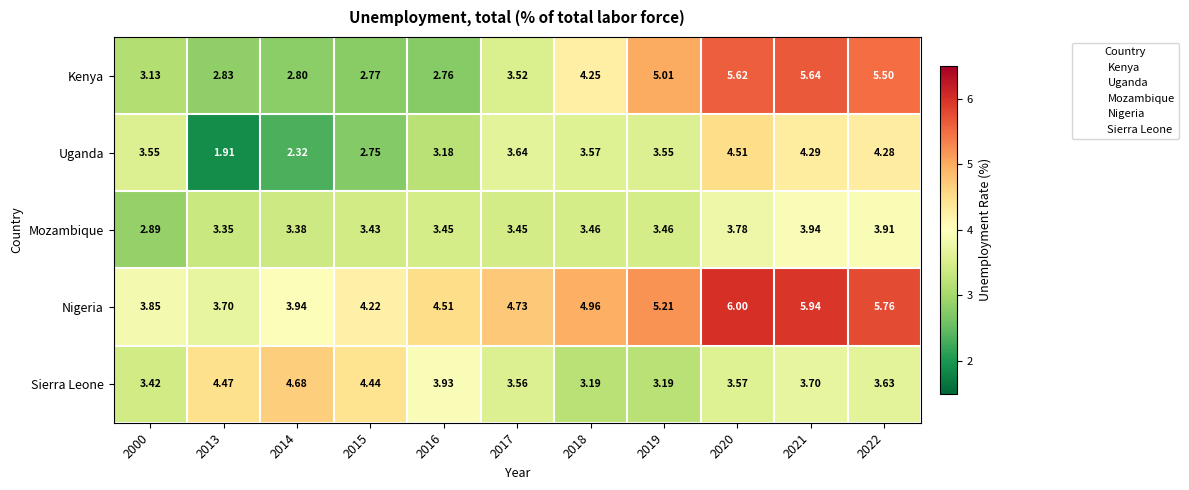

At 2018, list the series in order from largest to smallest.

Nigeria, Kenya, Uganda, Mozambique, Sierra Leone